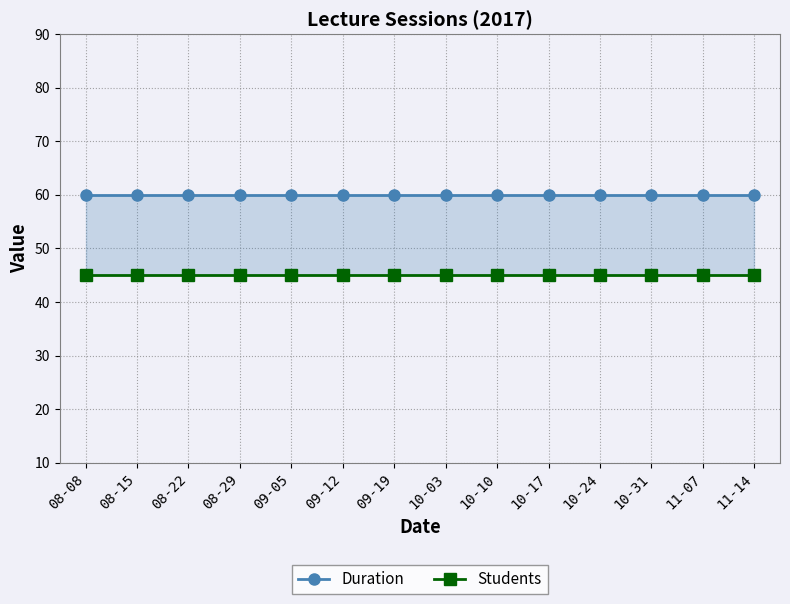

What is the sum of the Duration values at 09-19 and 10-24?

120